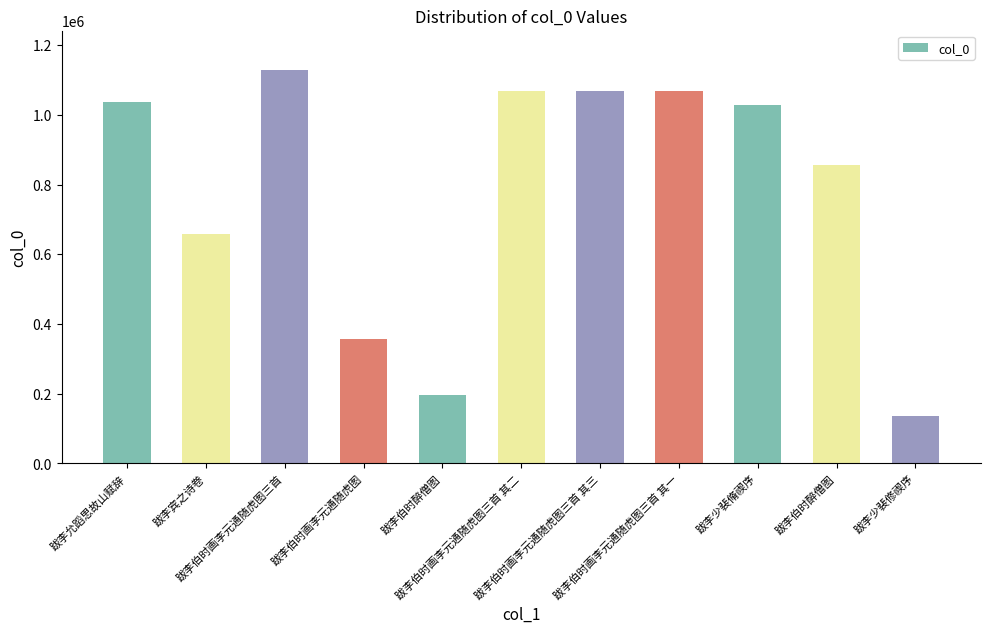

Approximately how many times larger is the value at 跋李伯时画李元通随虎图三首 其二 compared to 跋李伯时画李元通随虎图?

3.0